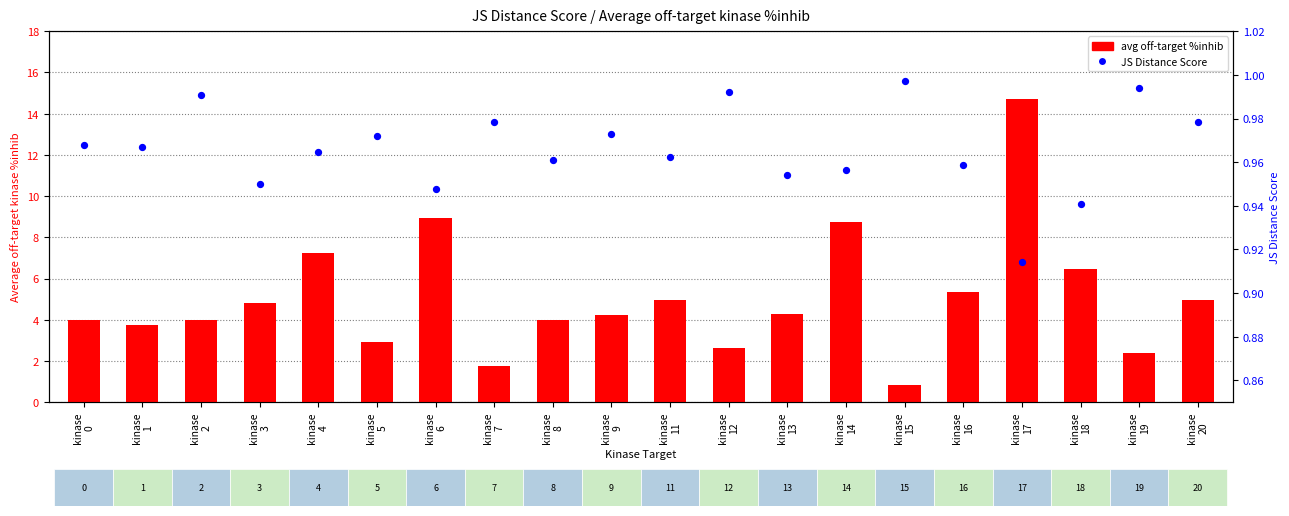

At how many categories does at least one series exceed 0?

20